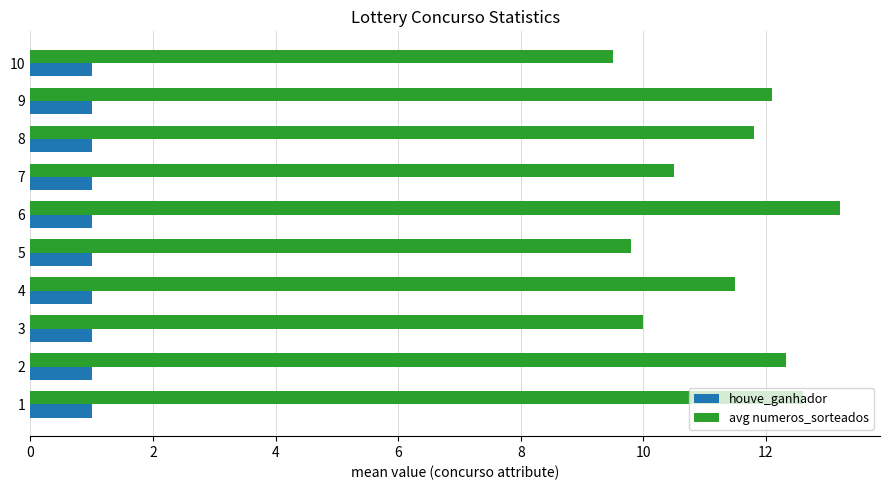

What is the difference between the maximum and minimum values in the avg numeros_sorteados series?

3.7